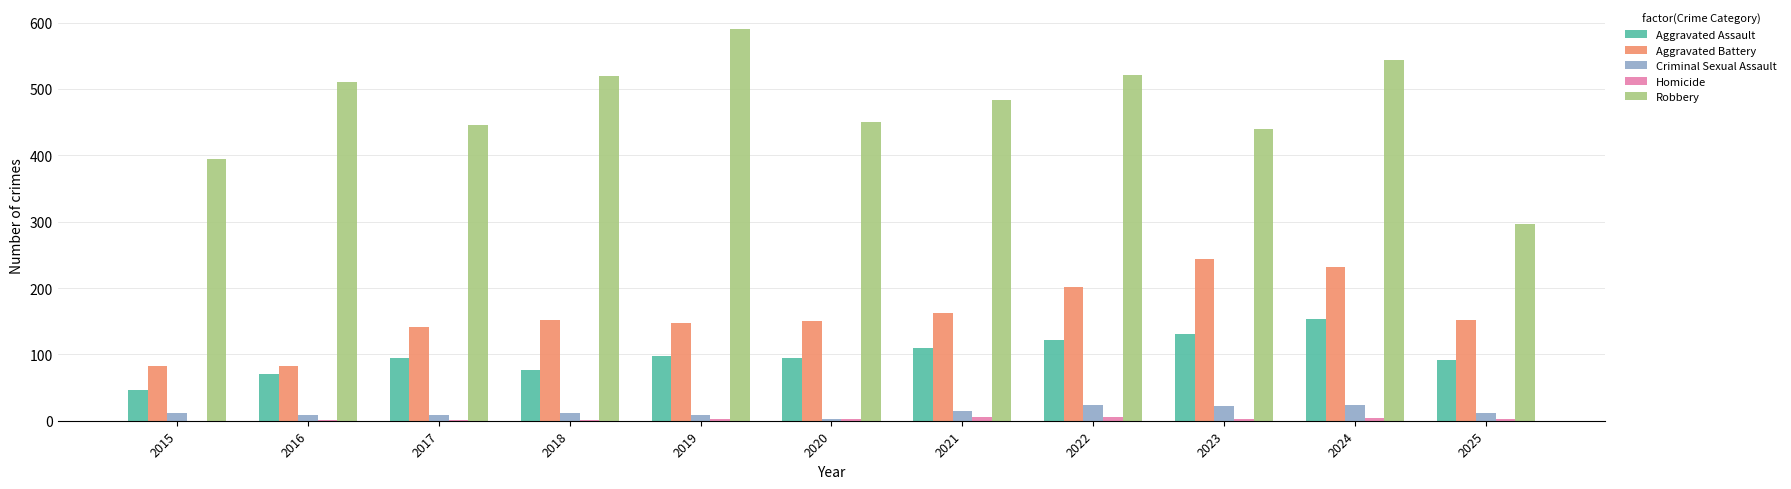

What is the spread (max minus min) of values at 2017?

445